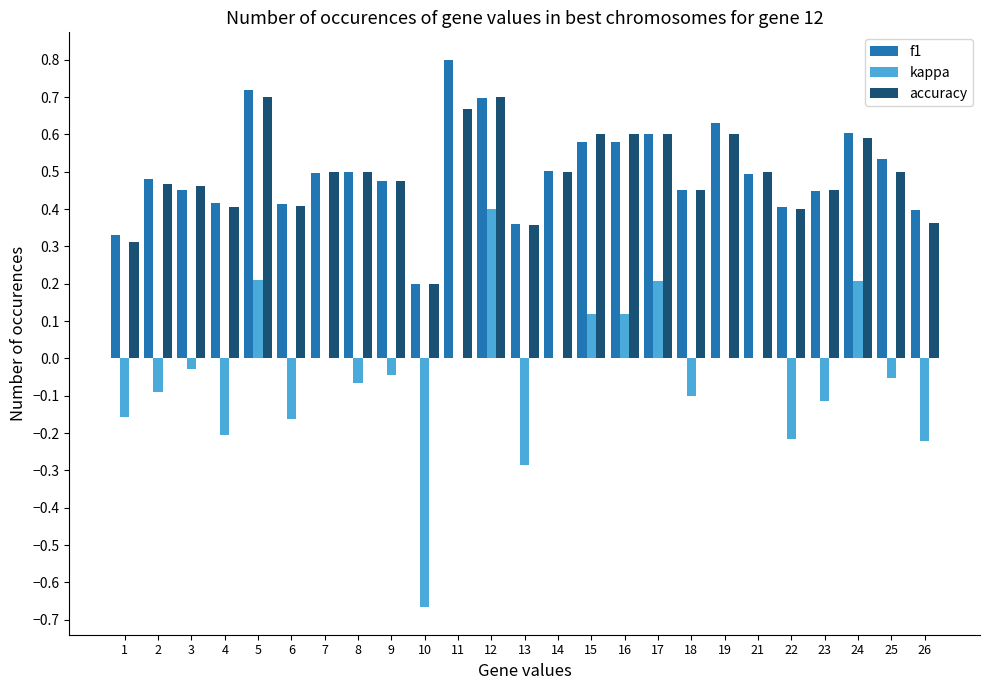

The f1 series shows 0.4 at 17. True or false?

False